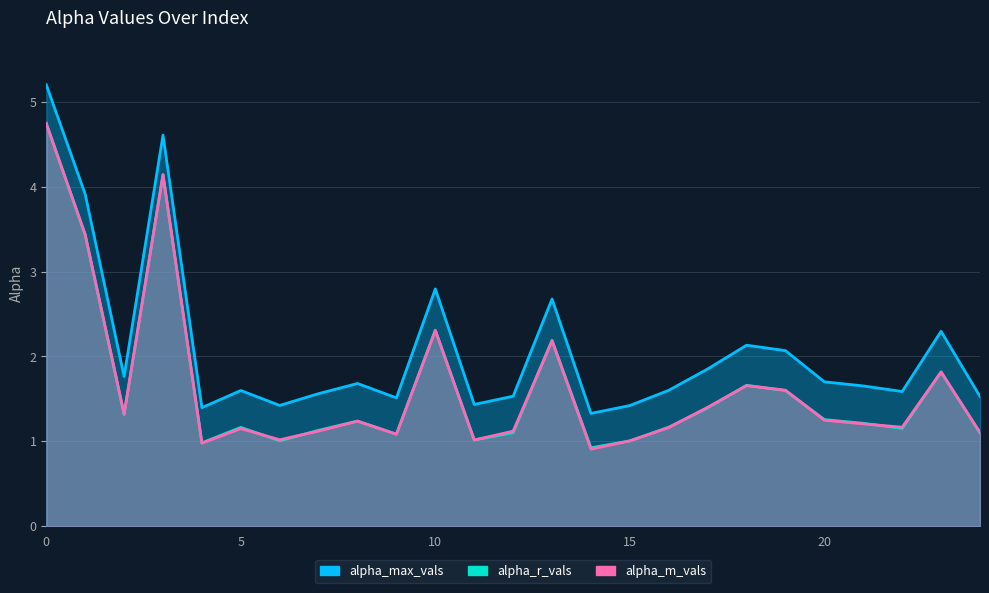

How many data points in alpha_r_vals are less than 1?

2